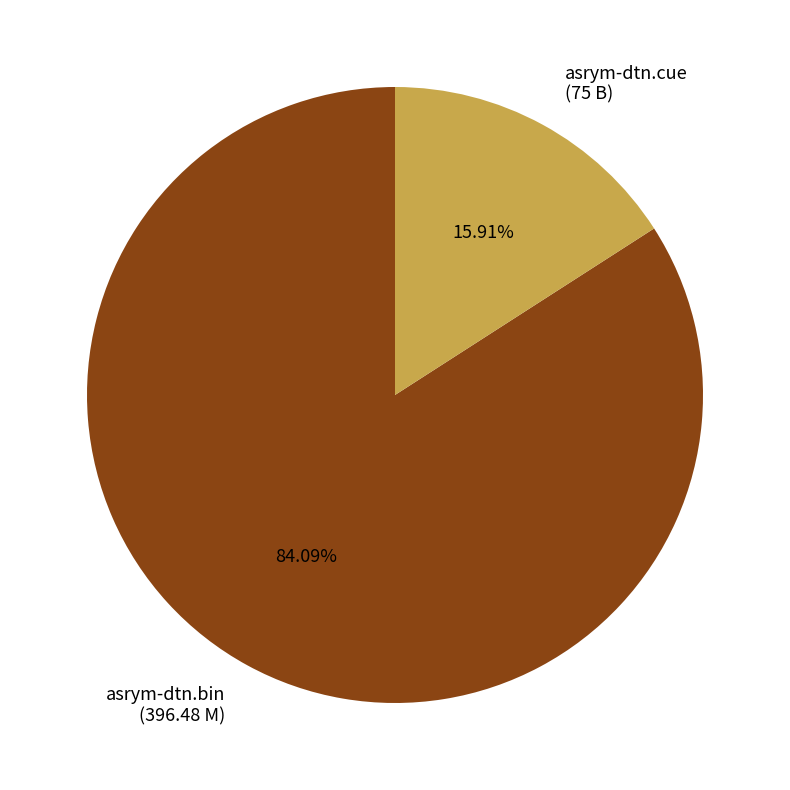

What percentage is the asrym-dtn.cue slice, to the nearest percent?

16%